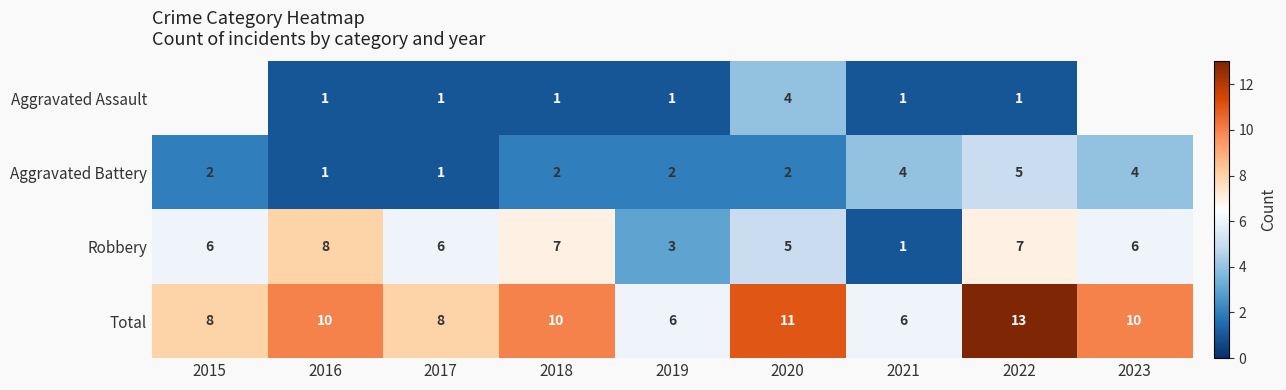

At which category does the chart reach its minimum across all series?

2016